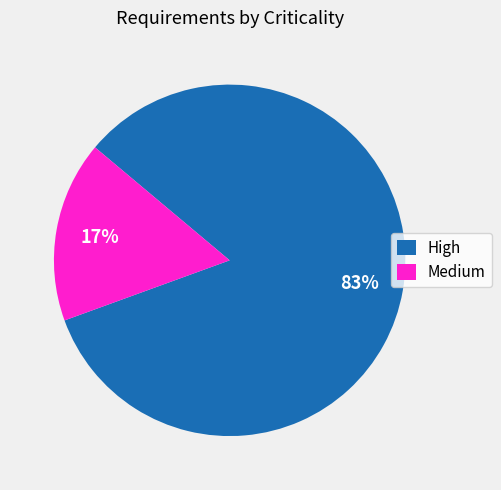

The Medium slice represents 6% of the pie. True or false?

False